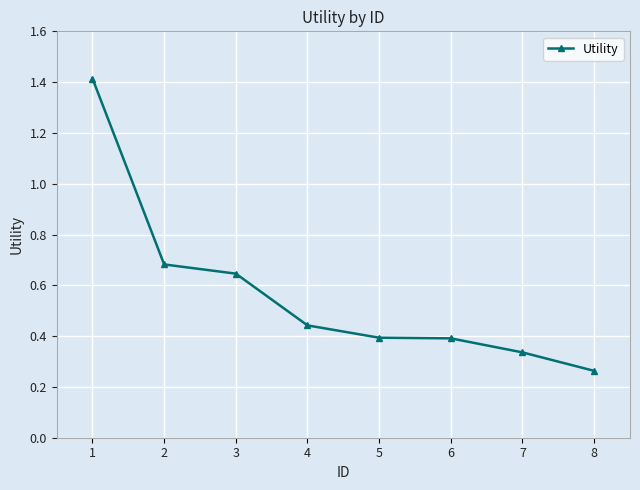

Count the values in the range 0 to 1.

7